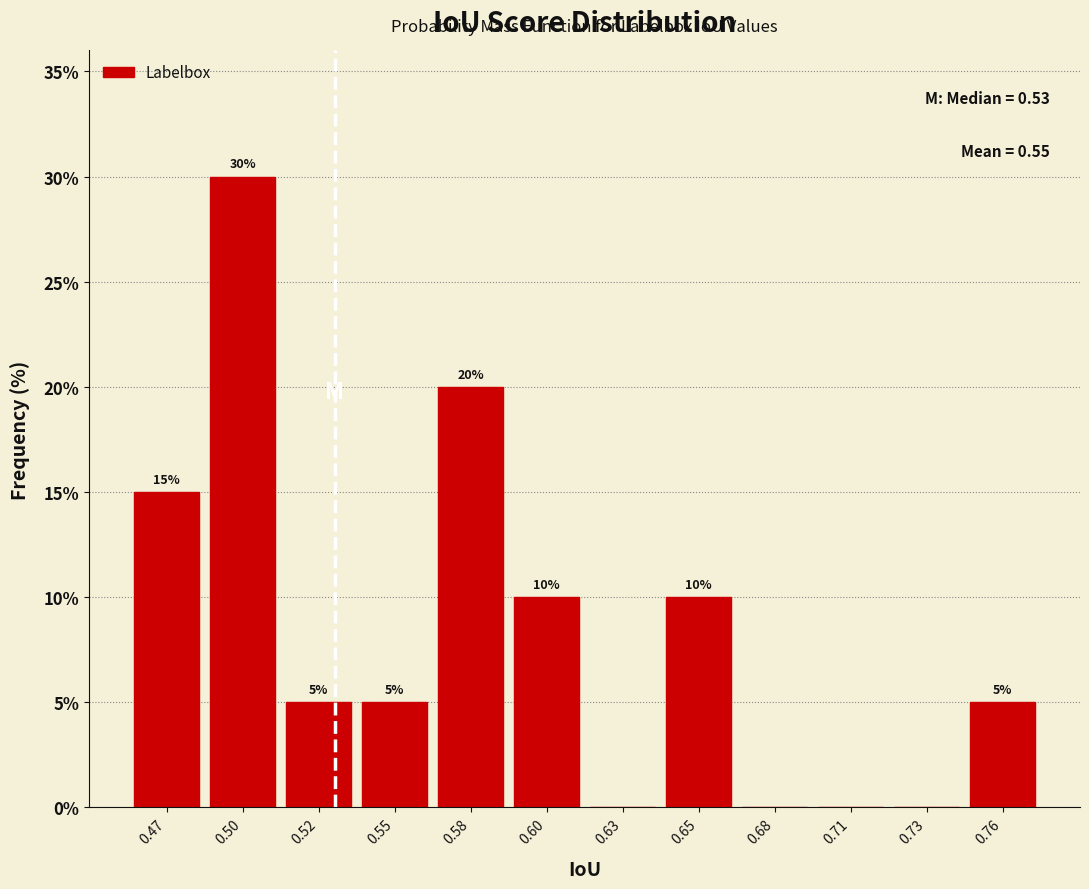

Reading left to right, transcribe all the data shown in this chart.

0.47=15	0.50=30	0.52=5	0.55=5	0.58=20	0.60=10	0.63=0	0.65=10	0.68=0	0.71=0	0.73=0	0.76=5